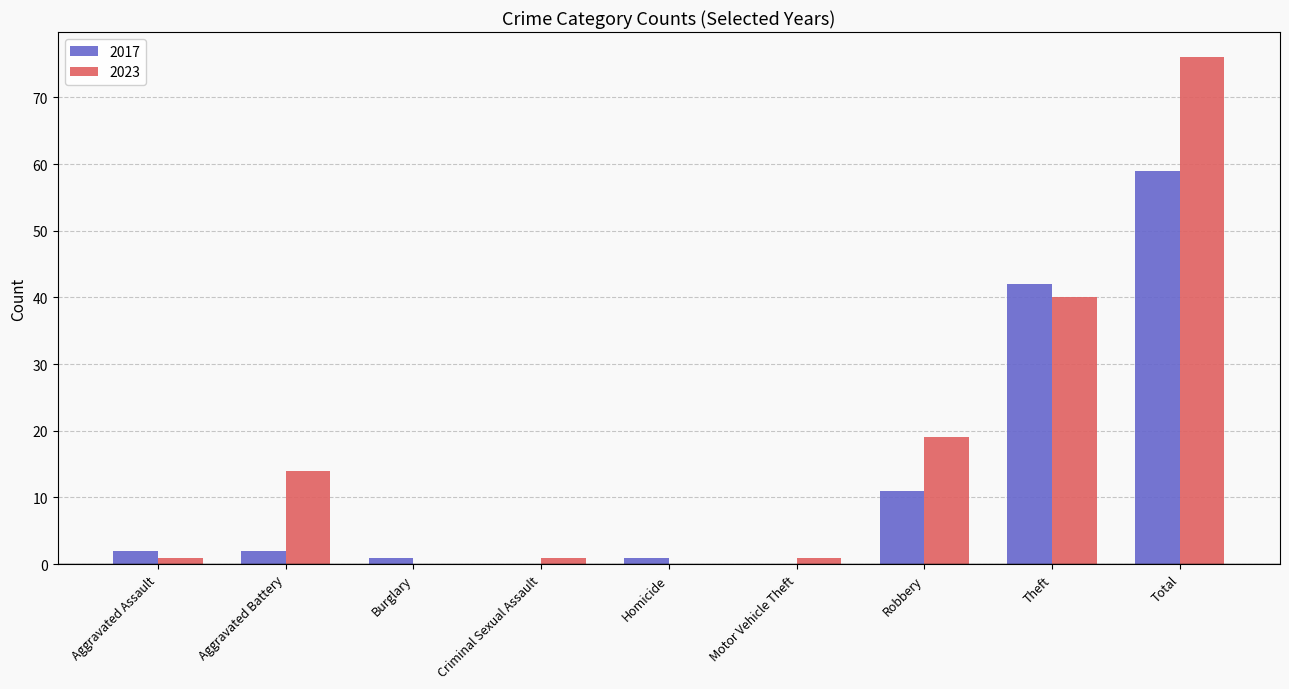

Which series has the largest total across all categories?

2023